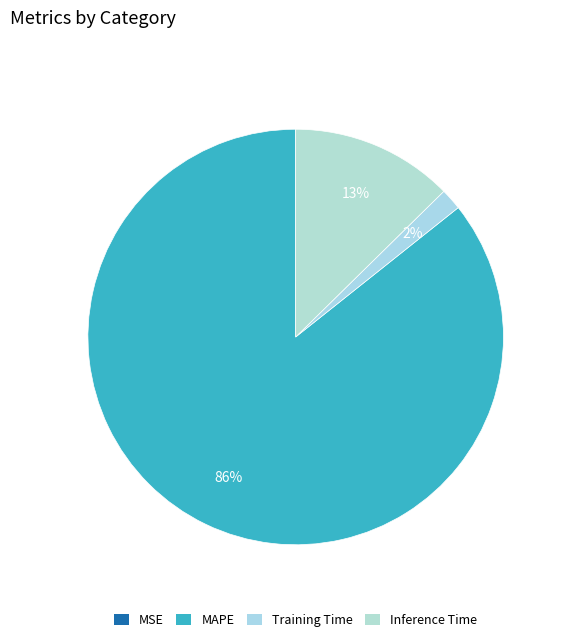

How many slices are in this pie chart?

4